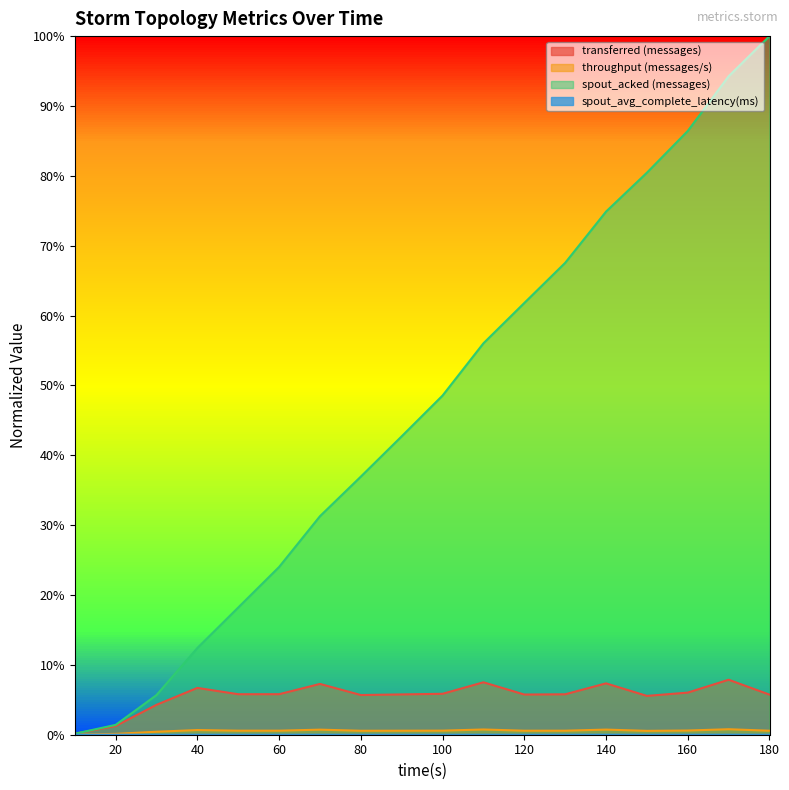

What is the sum of all transferred (messages) values?

1.0